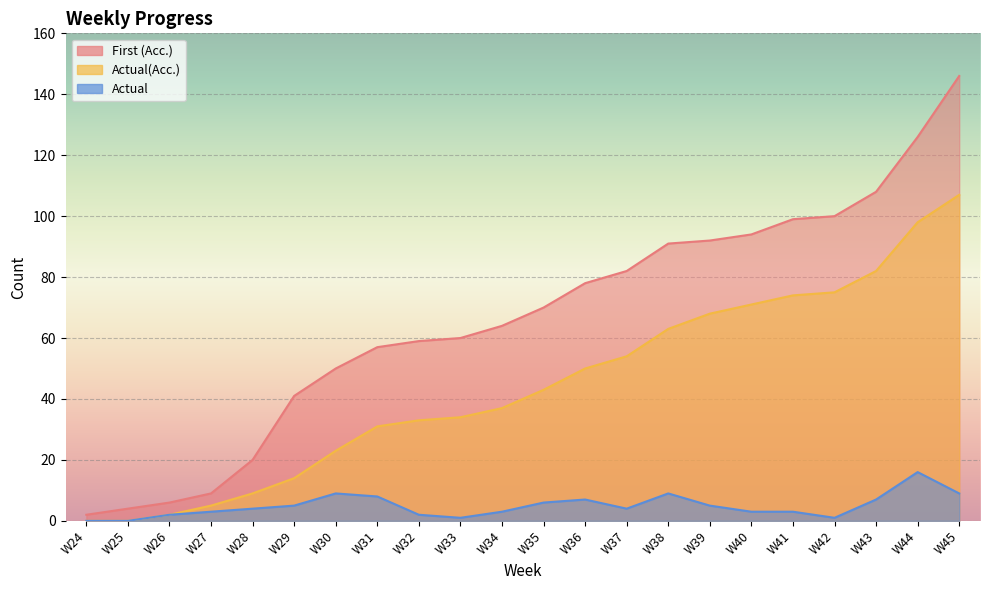

Between W26 and W43, which is larger?

W43